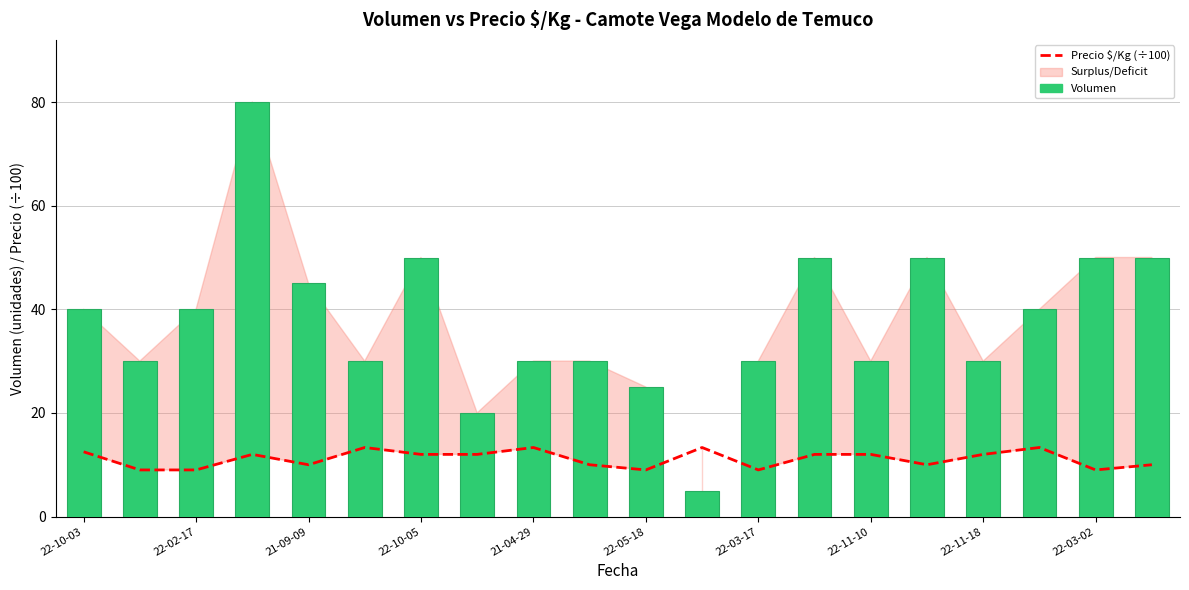

What are all the series names shown in the legend?

Precio $/Kg (÷100), Volumen